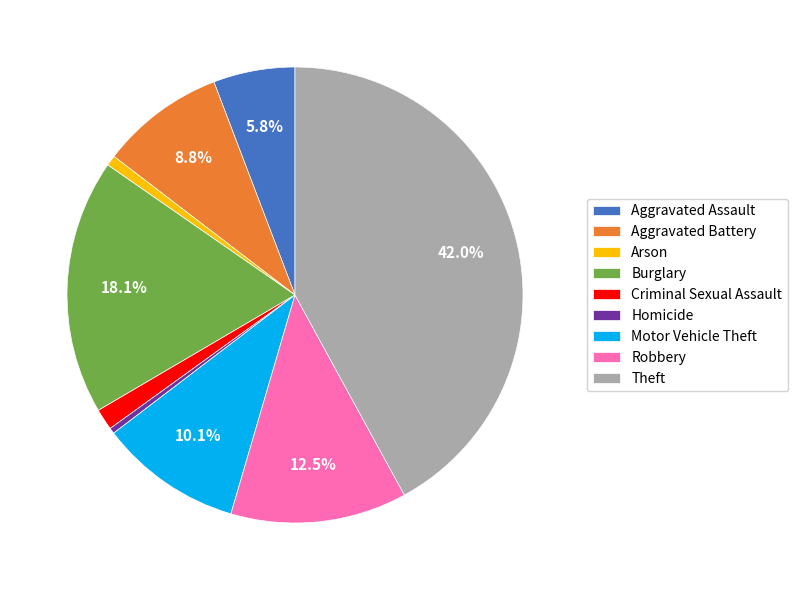

Is it true that Motor Vehicle Theft is 1% of the pie?

False